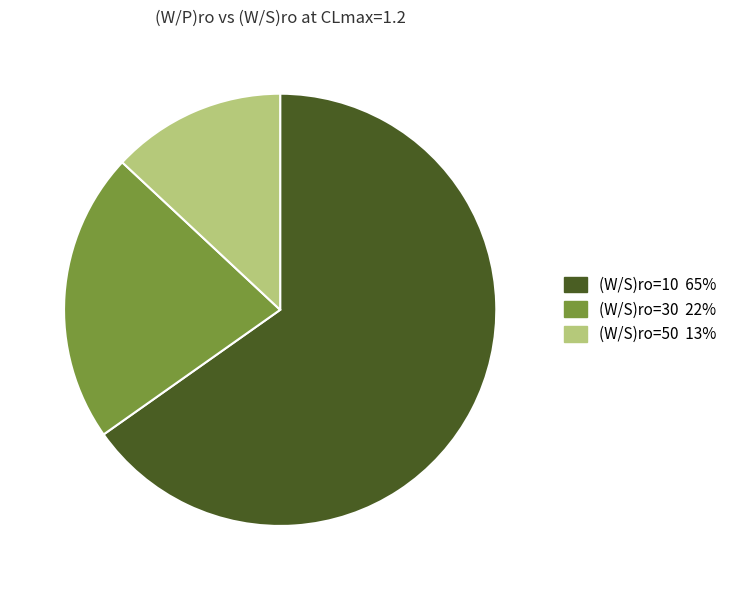

How many slices are in this pie chart?

3